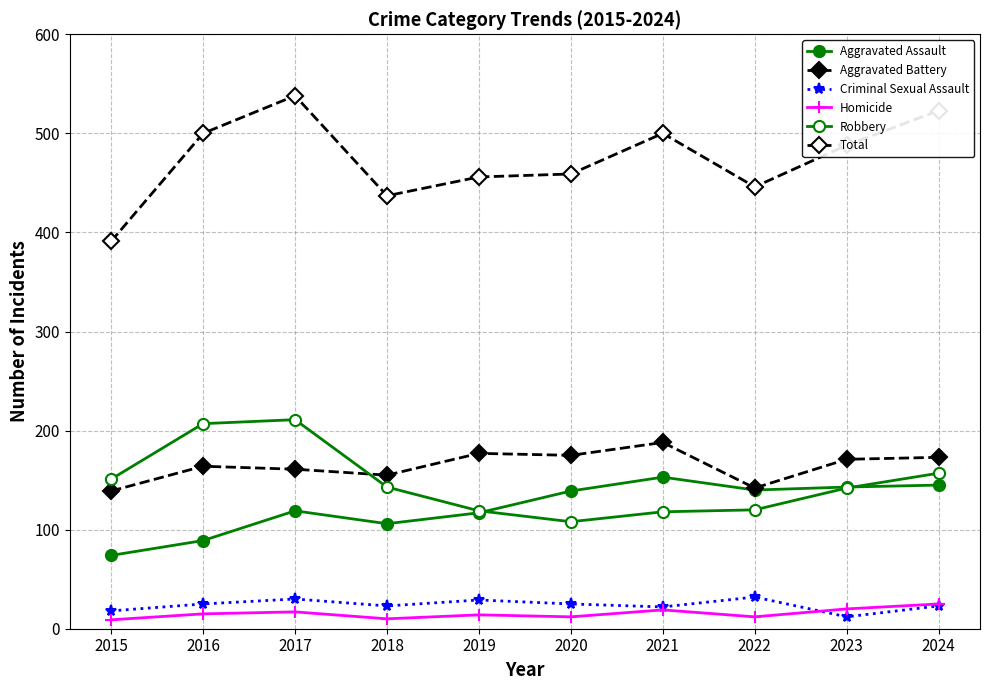

What is the value of the Aggravated Battery point at the 2nd from the left?

164